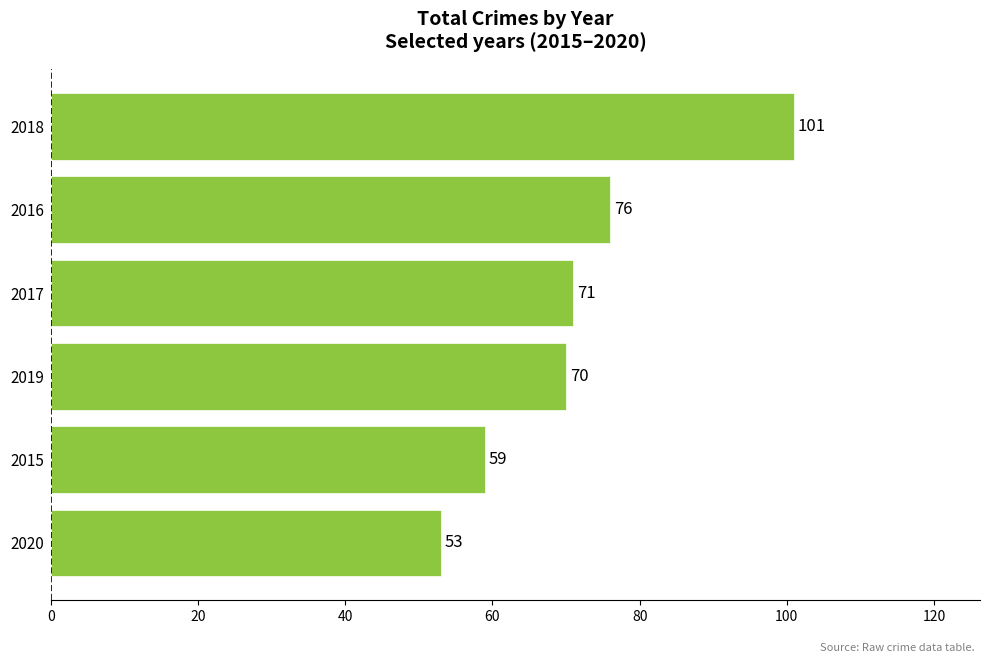

What is the change in value from 2020 to 2018?

+48